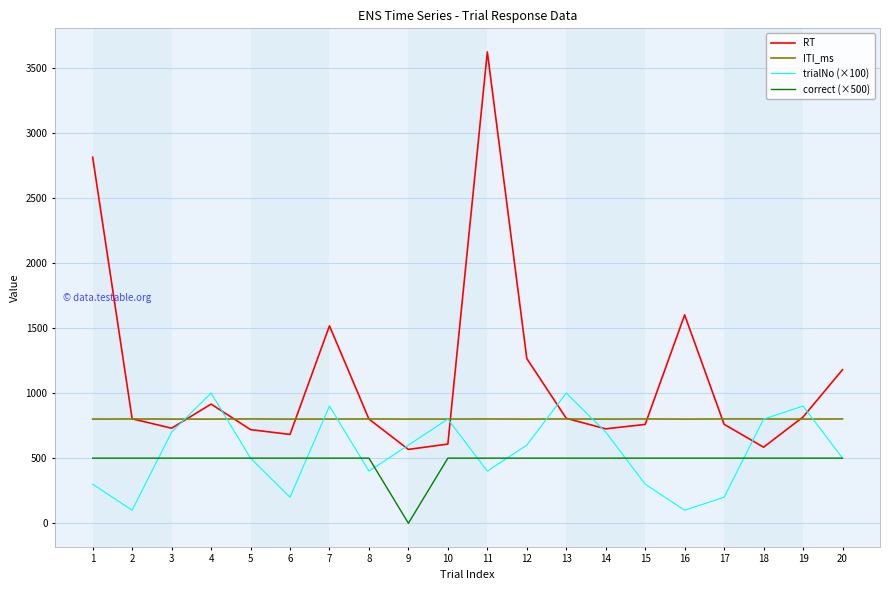

What is the approximate value of trialNo (×100) at 9?

600